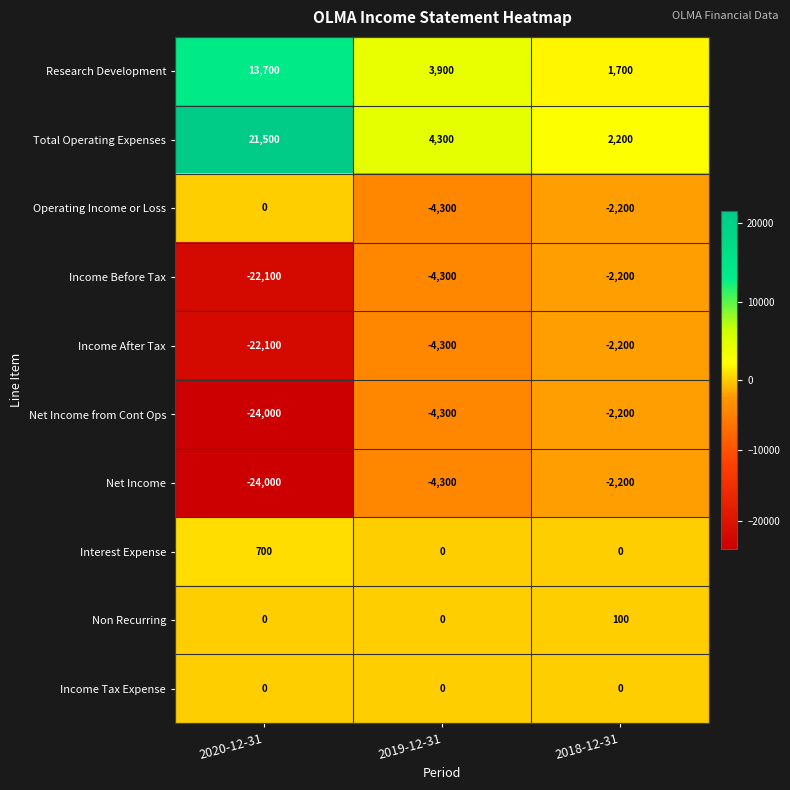

The value of Interest Expense at 2018-12-31 is -468. True or false?

False